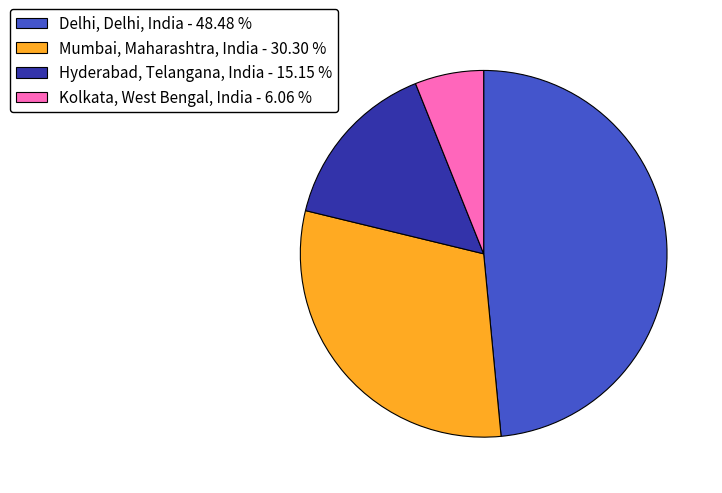

Is the sum of Hyderabad, Telangana, India - 15.15 % and Mumbai, Maharashtra, India - 30.30 % greater than half?

No